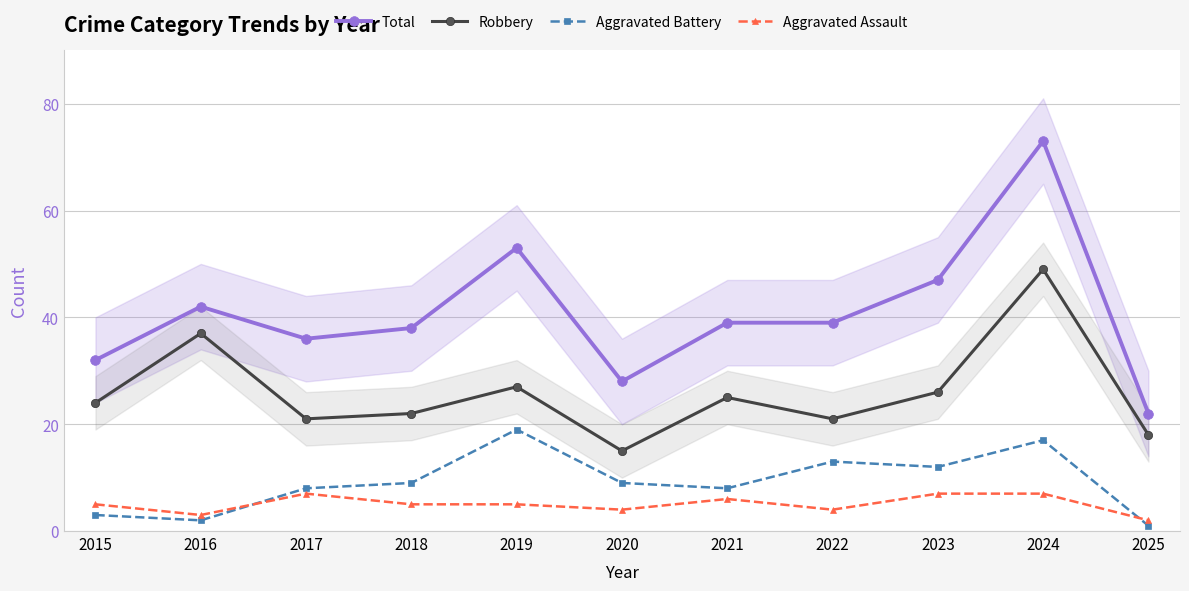

Reading right to left, extract all data points from this chart.

Total: 2025=22	2024=73	2023=47	2022=39	2021=39	2020=28	2019=53	2018=38	2017=36	2016=42	2015=32
Robbery: 2025=18	2024=49	2023=26	2022=21	2021=25	2020=15	2019=27	2018=22	2017=21	2016=37	2015=24
Aggravated Battery: 2025=1	2024=17	2023=12	2022=13	2021=8	2020=9	2019=19	2018=9	2017=8	2016=2	2015=3
Aggravated Assault: 2025=2	2024=7	2023=7	2022=4	2021=6	2020=4	2019=5	2018=5	2017=7	2016=3	2015=5